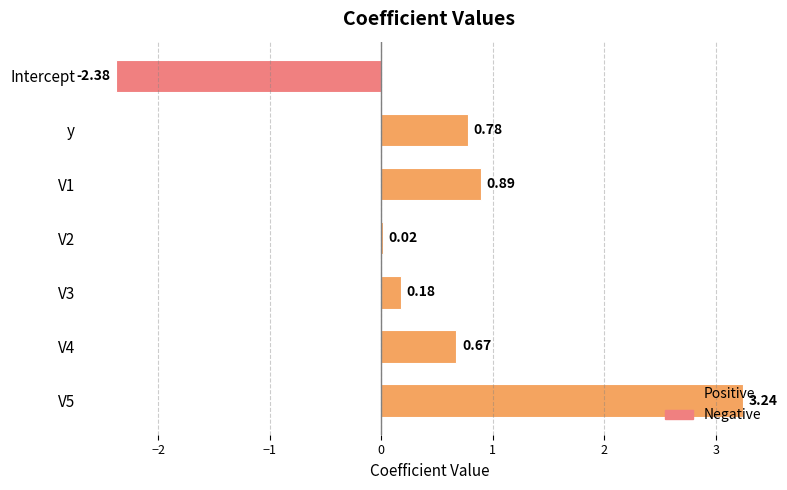

Which has a higher value, V4 or Intercept?

V4